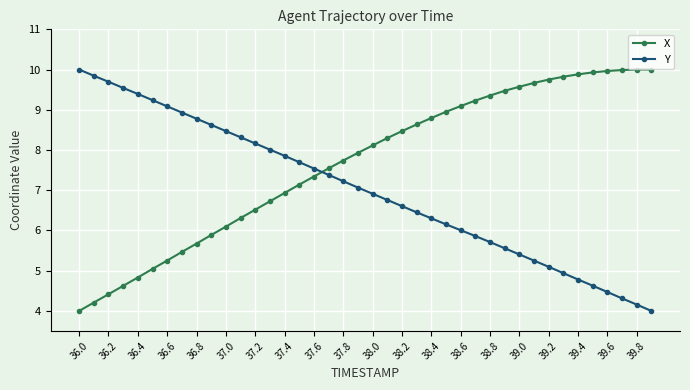

Is this an area chart (filled region under the line)?

No